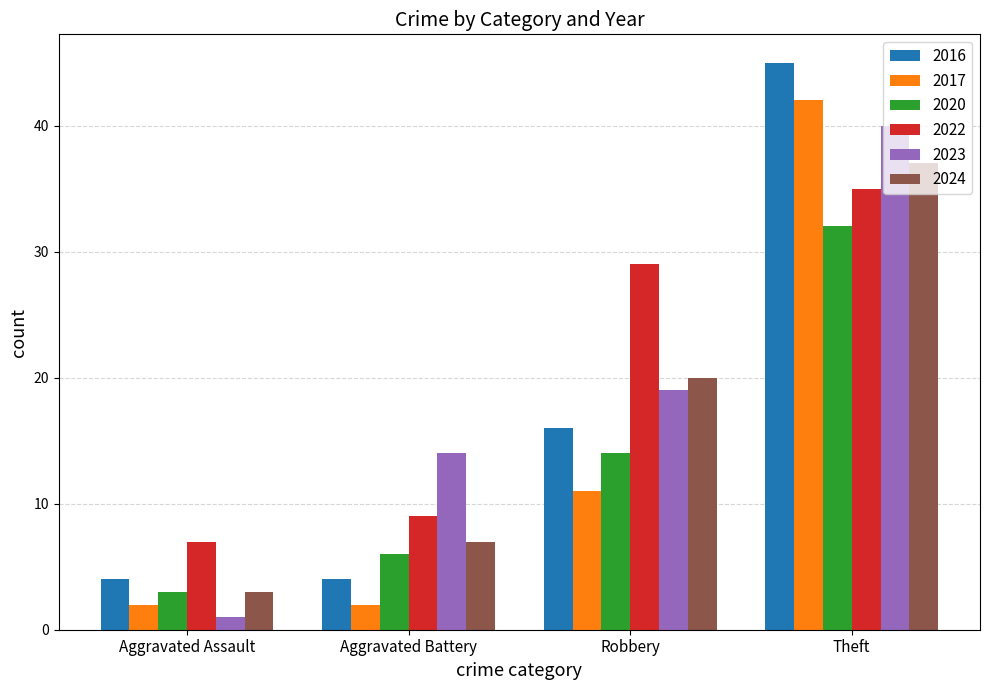

Which series has the widest spread of values?

2016